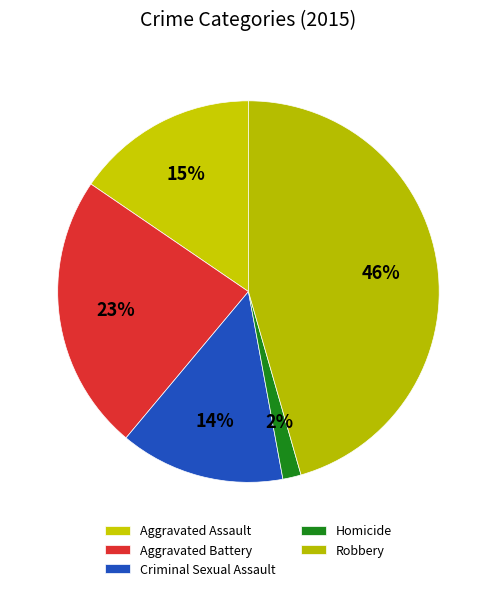

How many segments does this pie chart have?

5